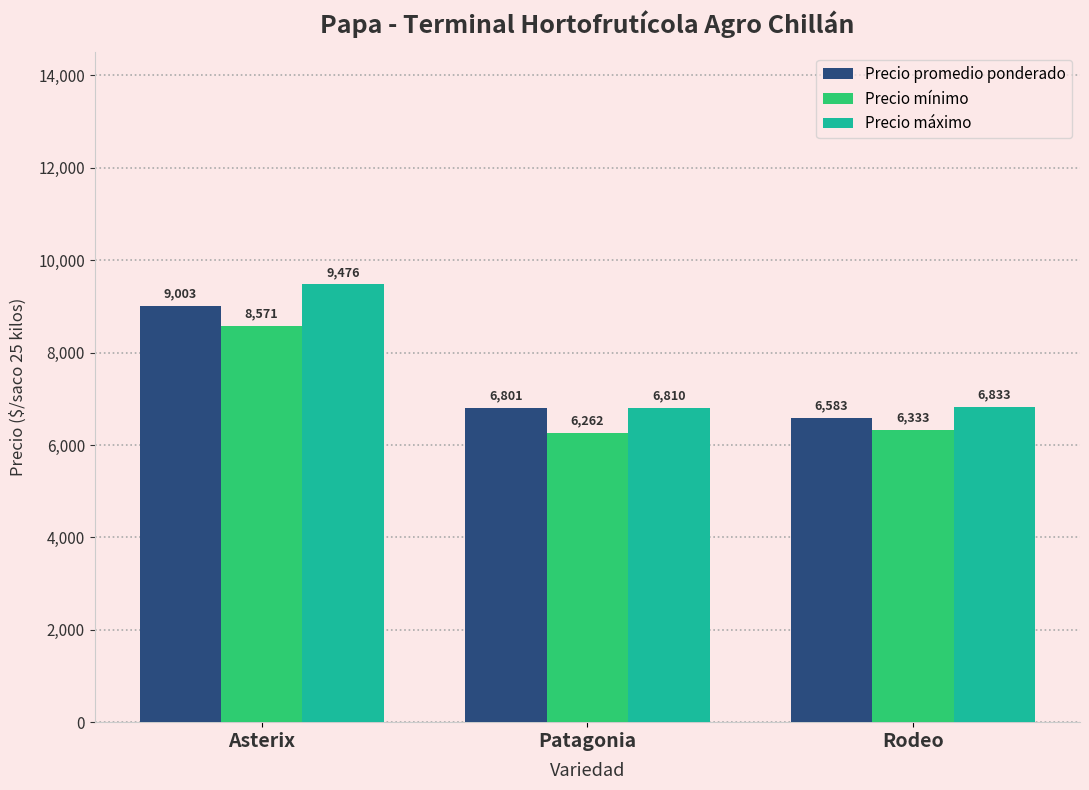

How many data points does each series have?

3